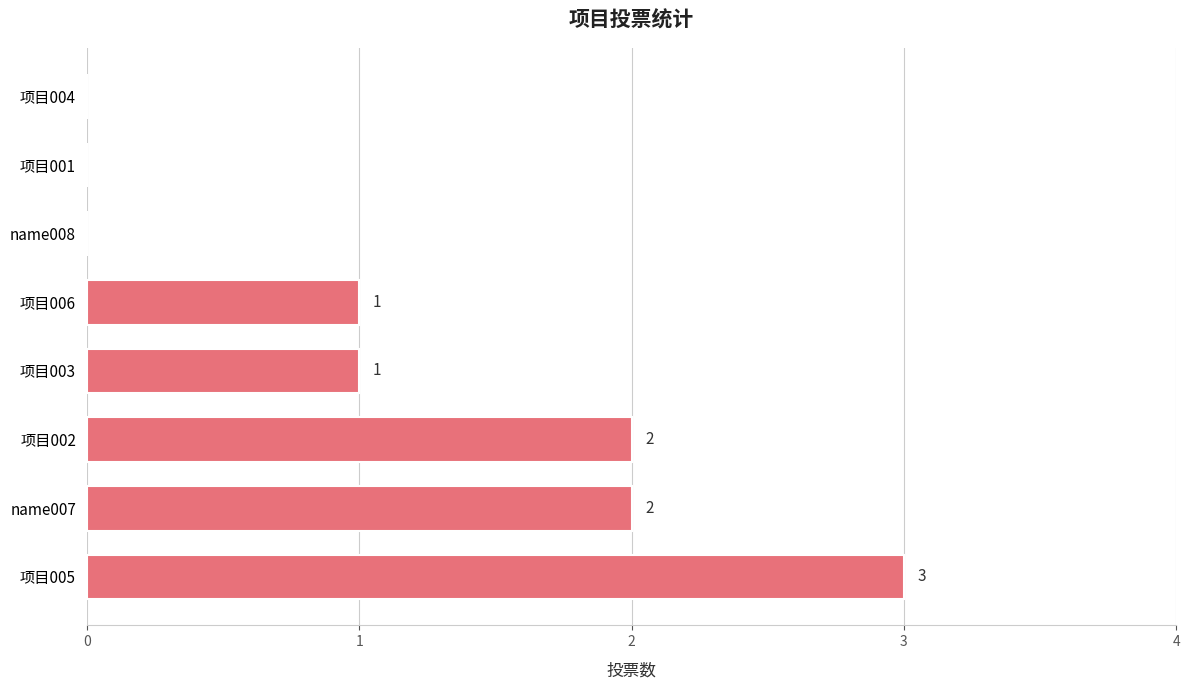

Are the bars horizontal?

Yes